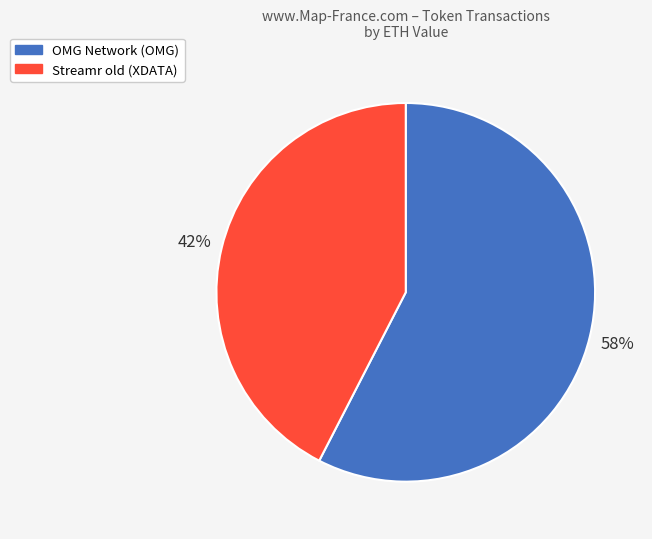

Which category accounts for the majority?

OMG Network (OMG)